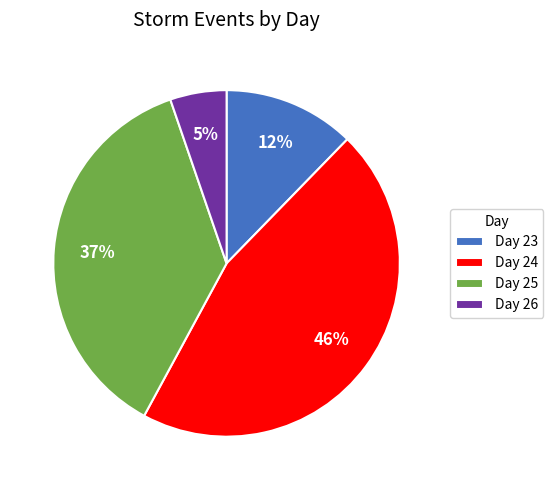

Is there any slice that represents more than half of the pie?

No